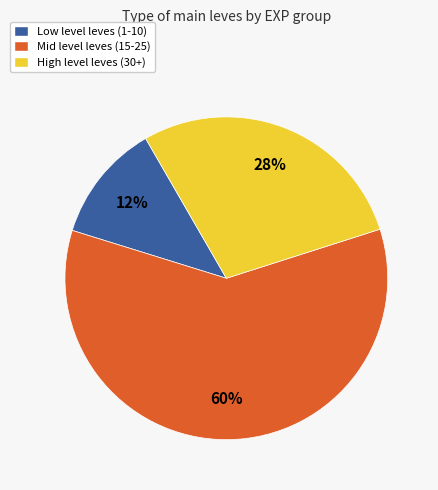

Which has a higher value, Low level leves (1-10) or Mid level leves (15-25)?

Mid level leves (15-25)